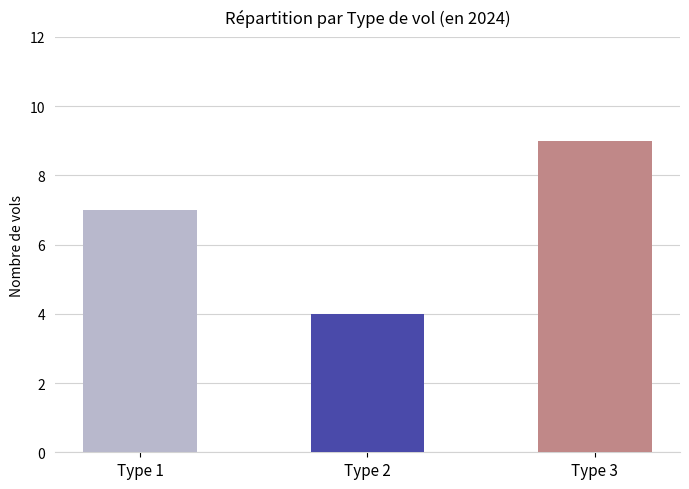

Count the number of categories in the chart.

3